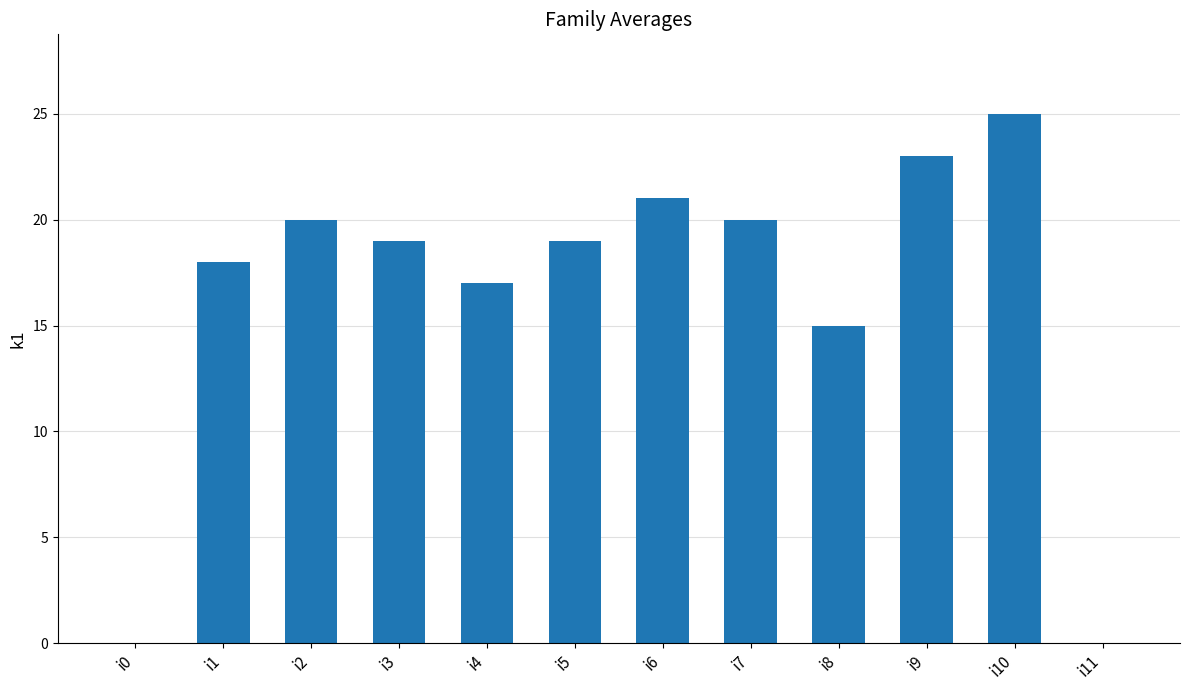

What is the maximum value shown in the chart?

25